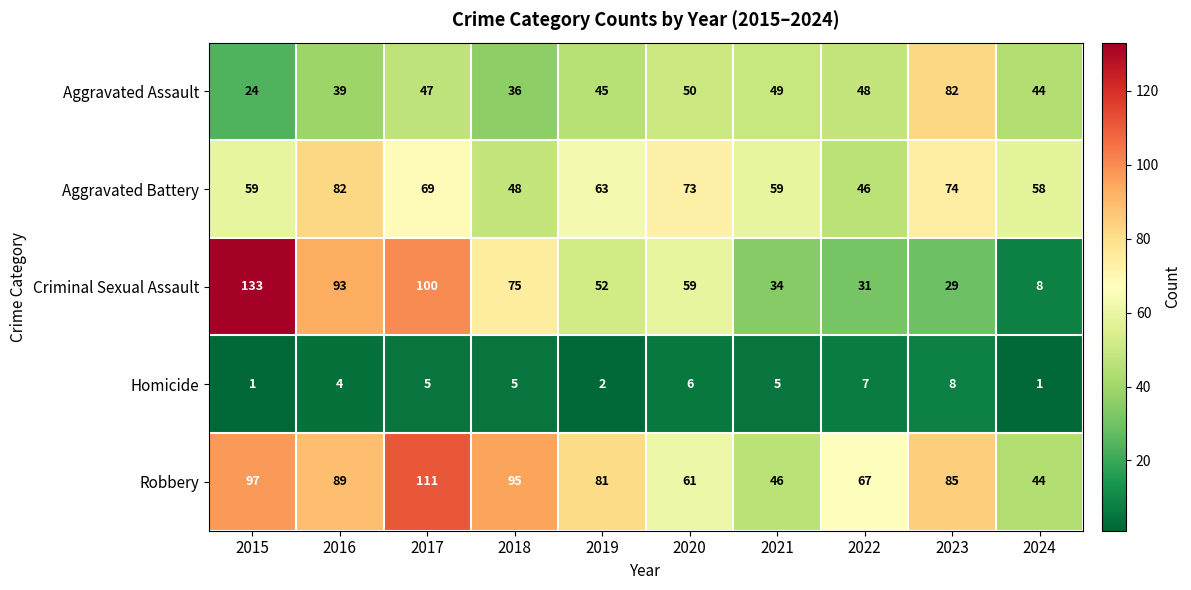

What is the approximate value of Criminal Sexual Assault at 2023?

29